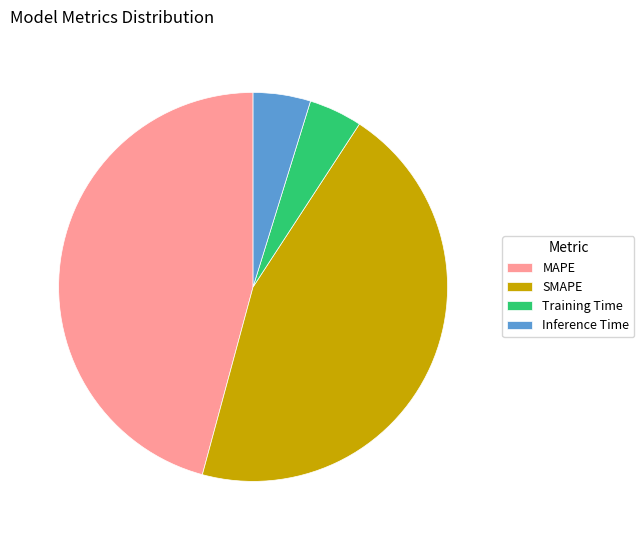

Which slice is the largest?

MAPE